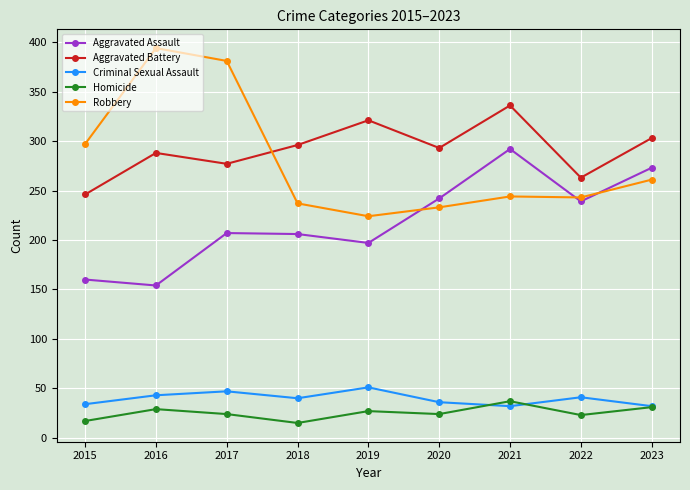

What is the difference between the highest and lowest values at 2019?

294